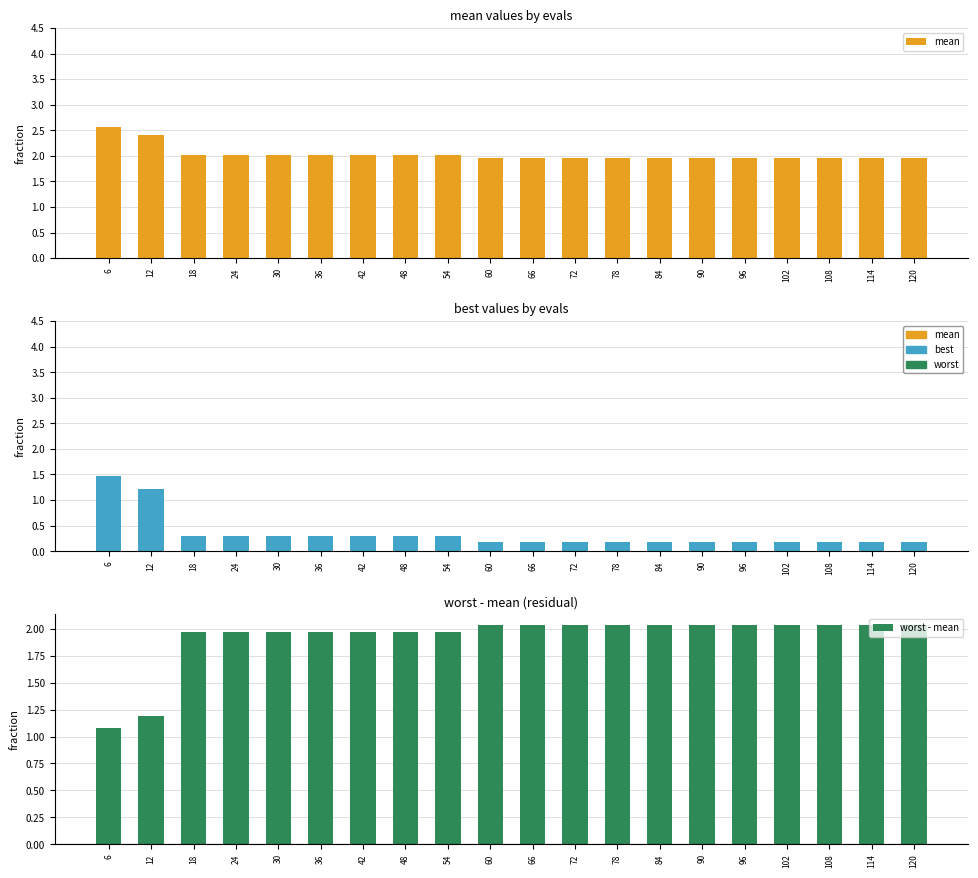

Which series has the largest total across all categories?

mean